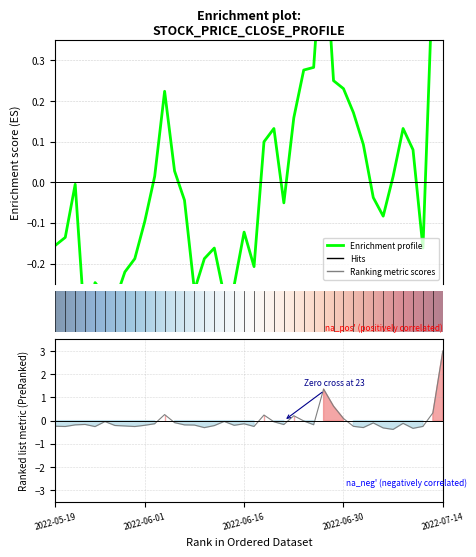

True or false: volume has more than 2 interior local peaks.

True